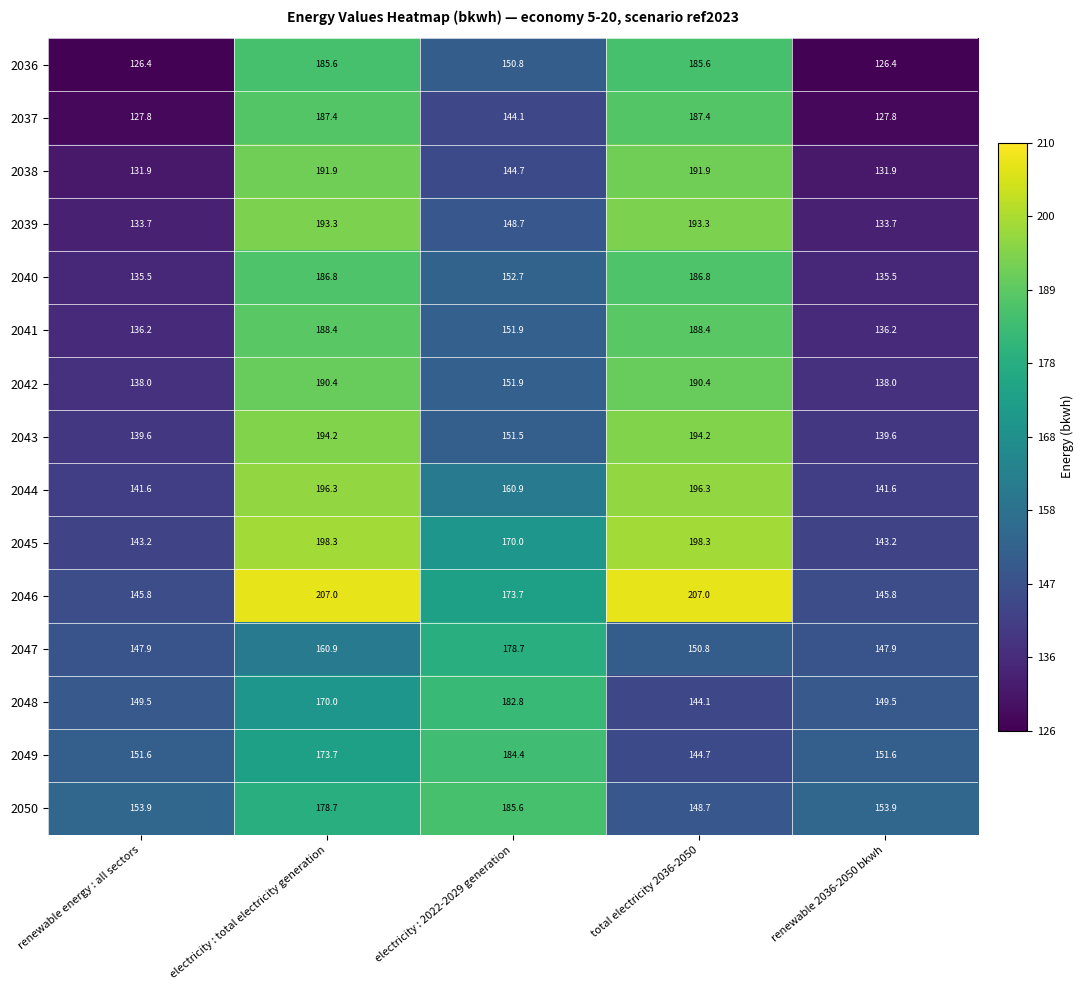

Where does the 2049 series first go above 151?

renewable energy : all sectors